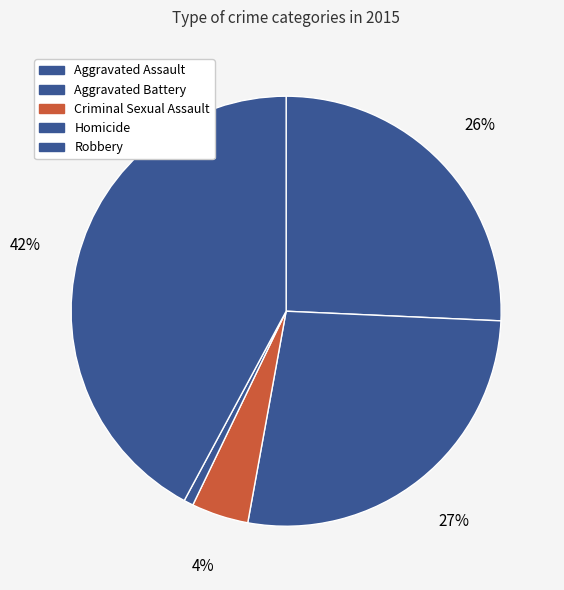

How many slices are in this pie chart?

5